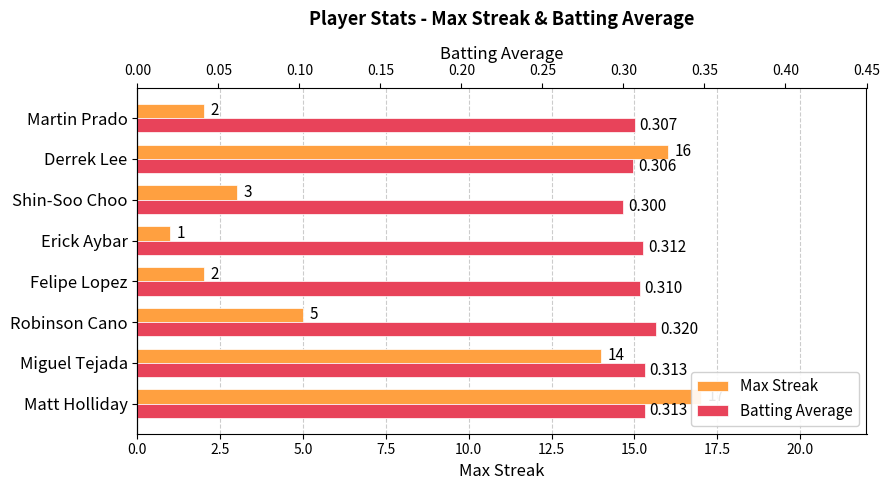

What are all the series names shown in the legend?

Max Streak, Batting Average